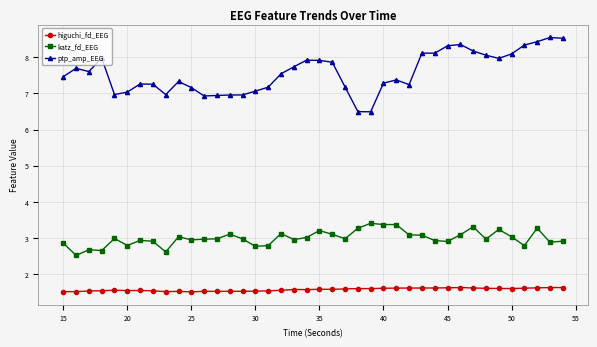

What is the smallest value displayed?

1.5